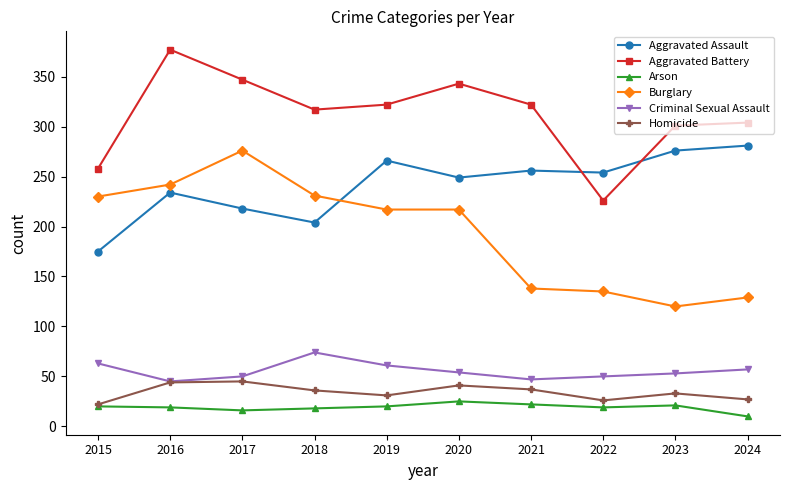

What is the total value across all series at 2022?

710